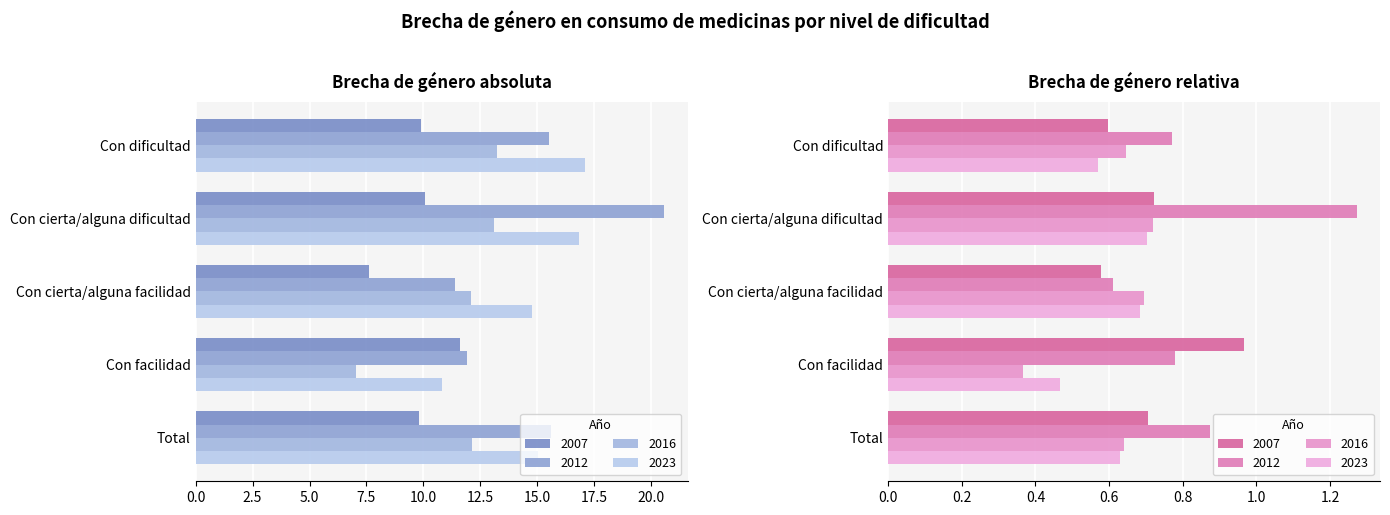

How many 2023 values are between 14 and 16?

2